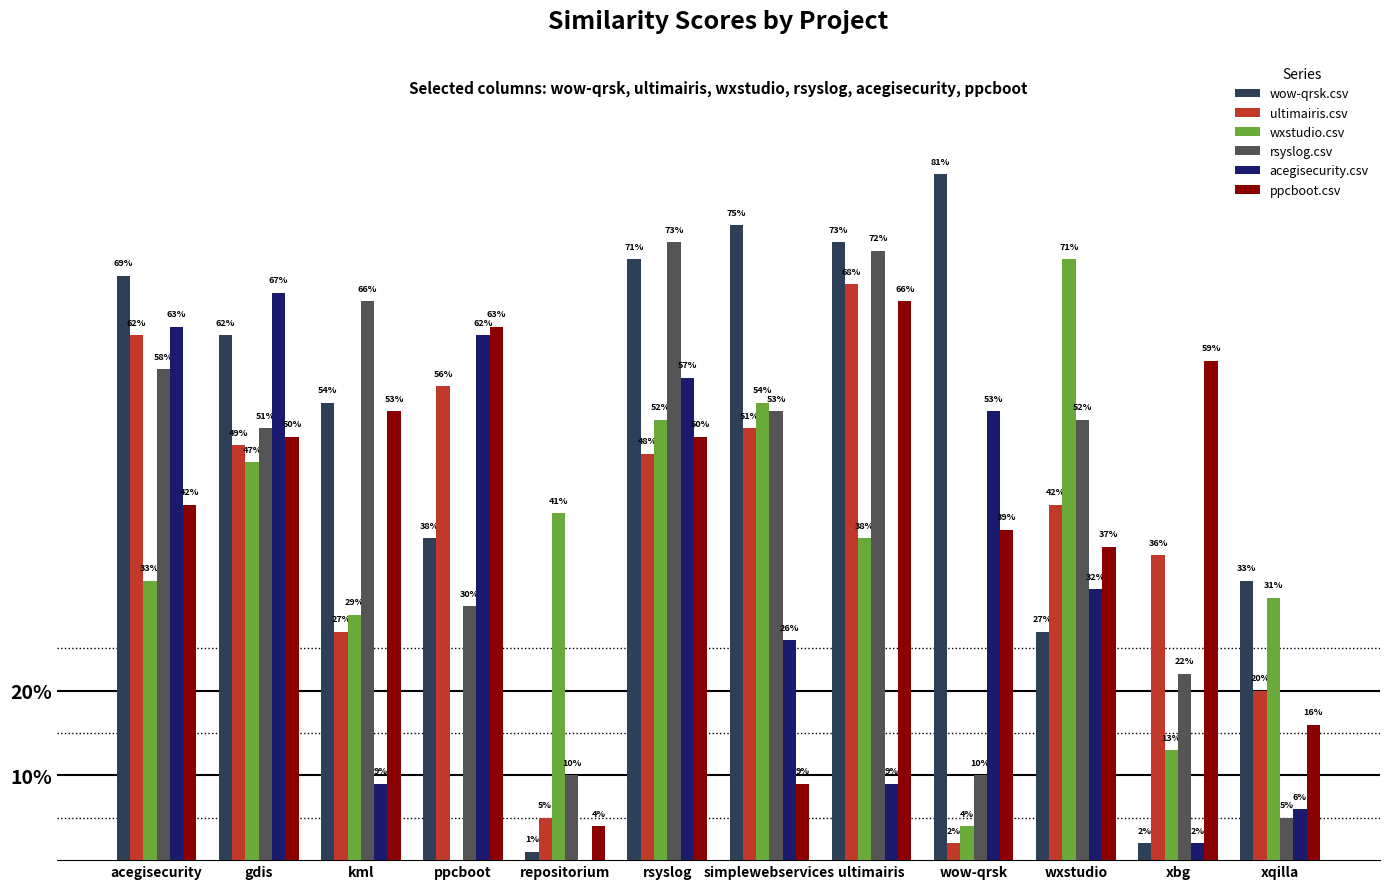

What is the value of the acegisecurity.csv bar at the 8th from the left?

0.1